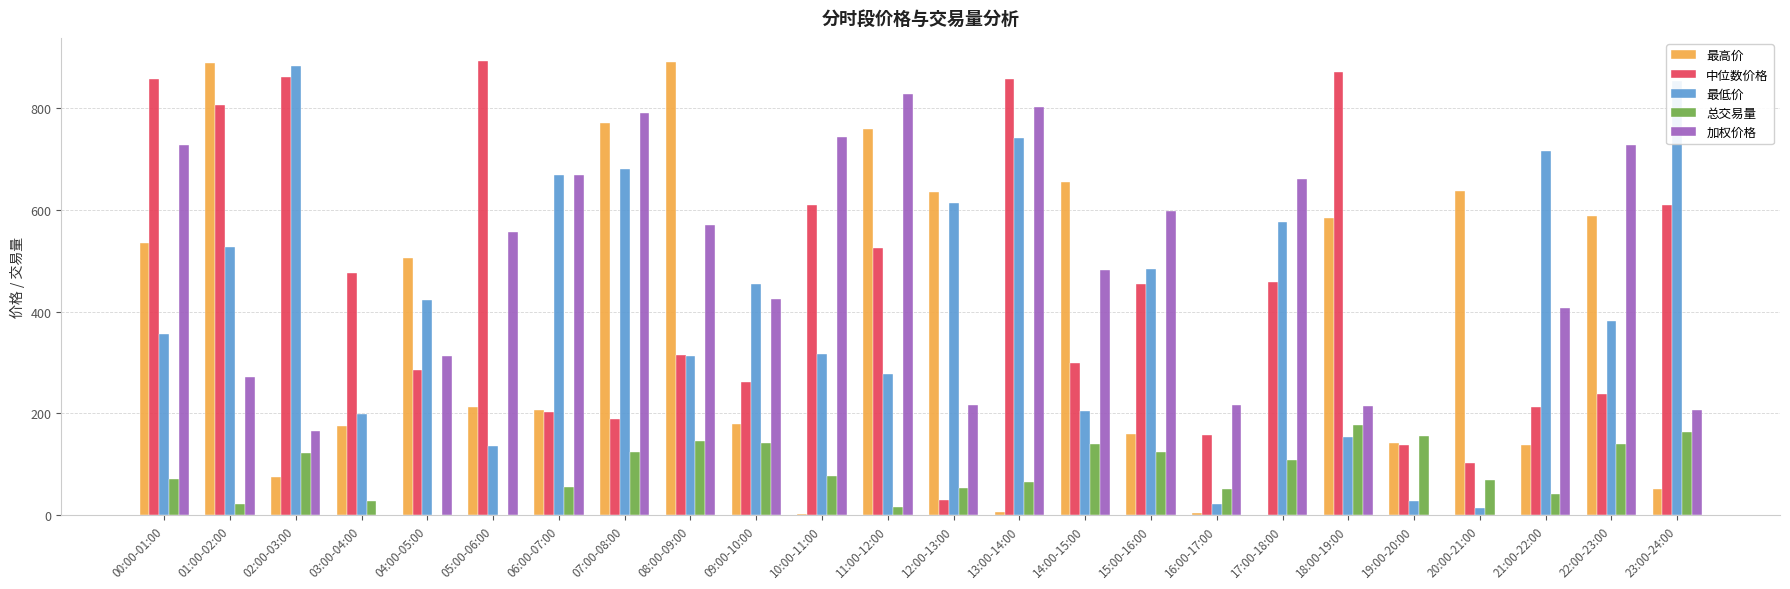

Are the bars grouped side by side (vs. stacked)?

Yes